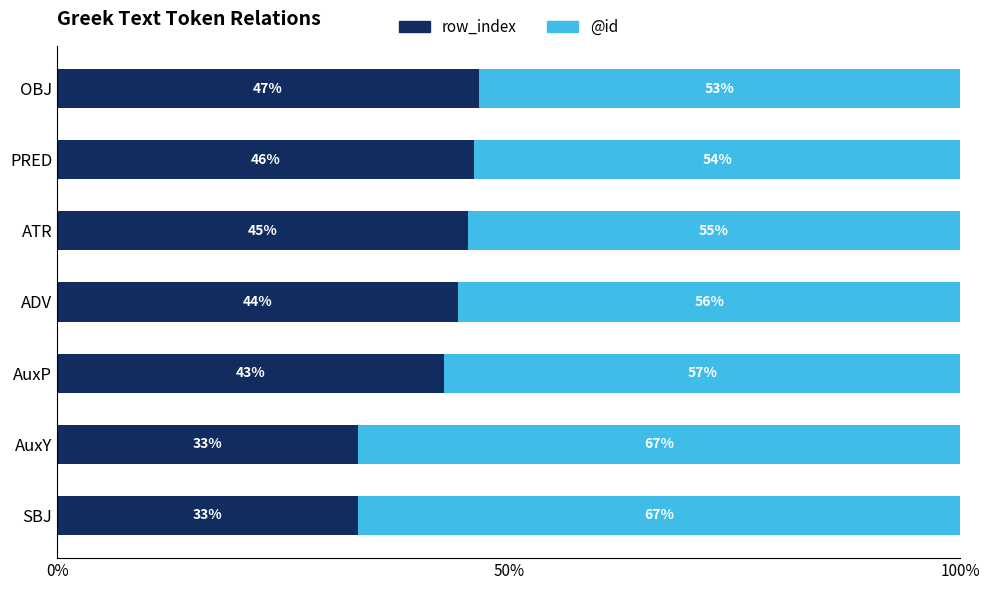

What are all the series names shown in the legend?

row_index, @id